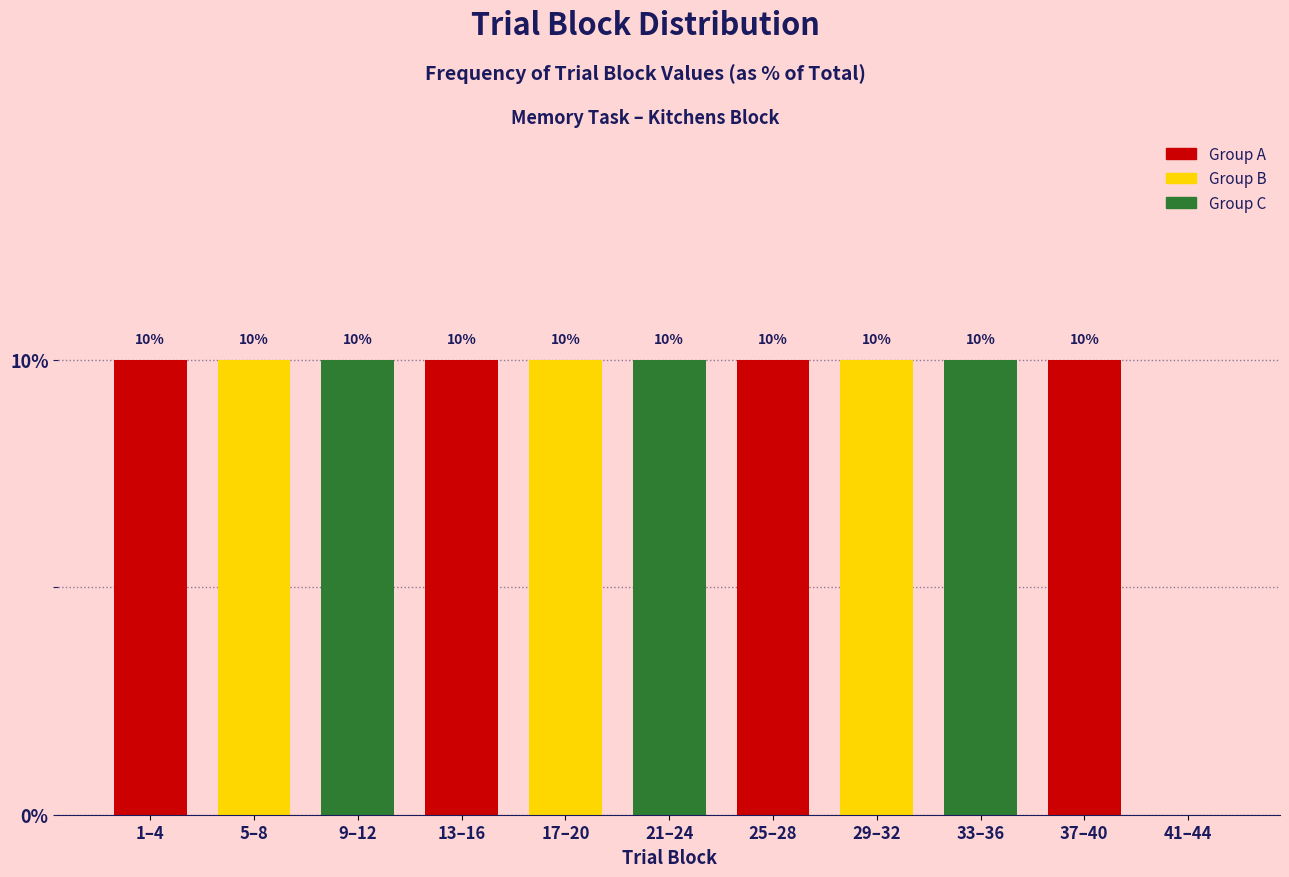

Reading left to right, what are all the values shown in this chart?

1–4=10	5–8=10	9–12=10	13–16=10	17–20=10	21–24=10	25–28=10	29–32=10	33–36=10	37–40=10	41–44=0